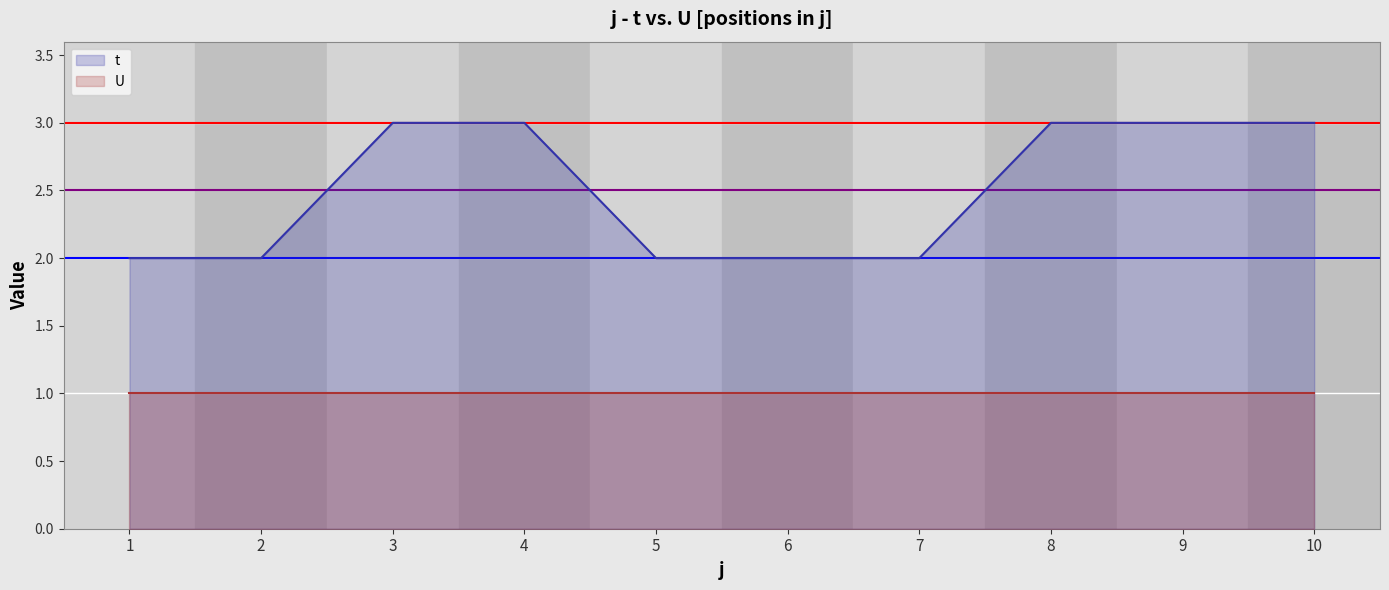

Is it true that t equals 2 at 9?

False